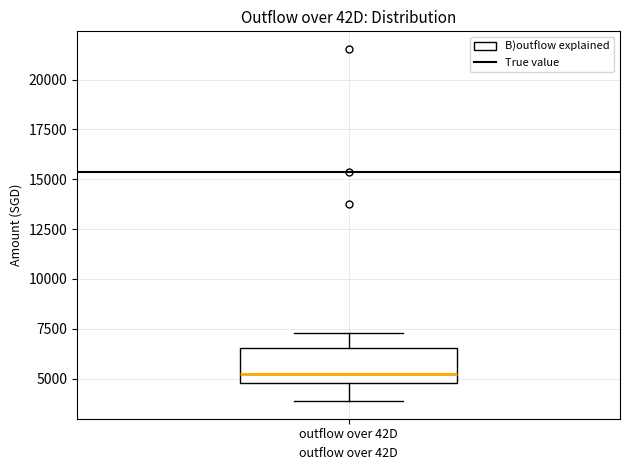

Where is the lower edge of the box for outflow over 42D on the y-axis? The values are not printed on the chart, so give them approximately, as read against the axis.

5000